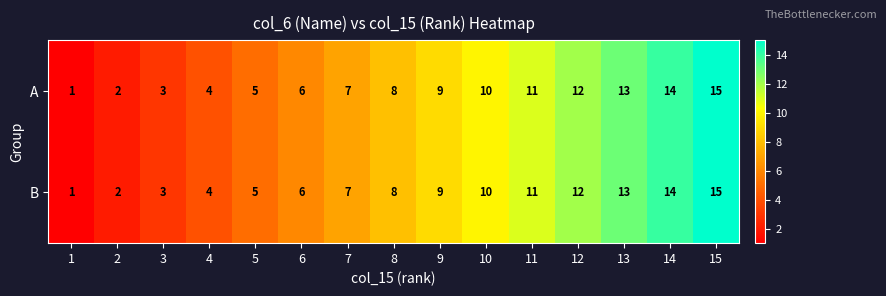

What is the average value of the B series?

8